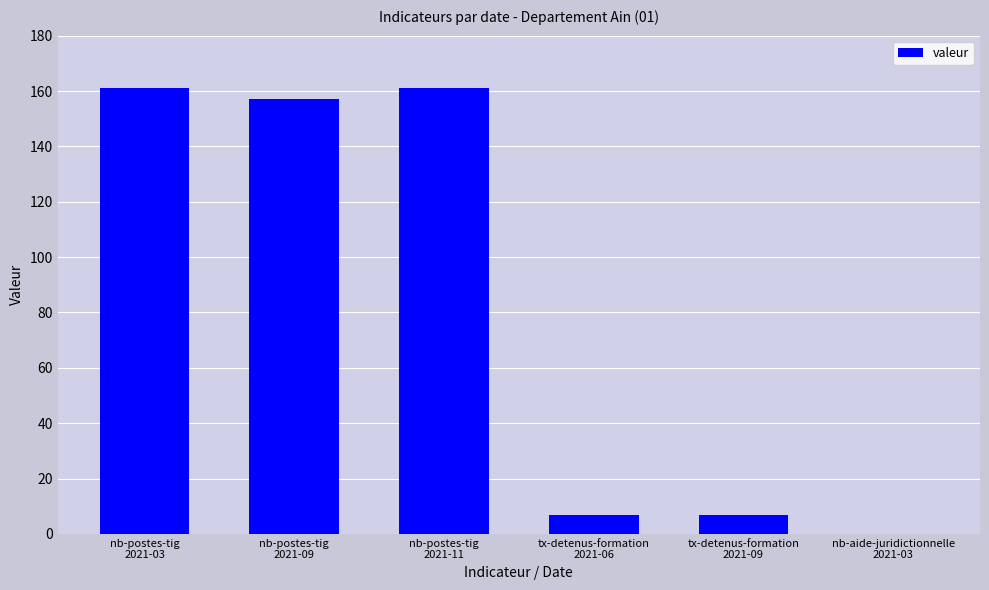

What is the sum of all values?

493